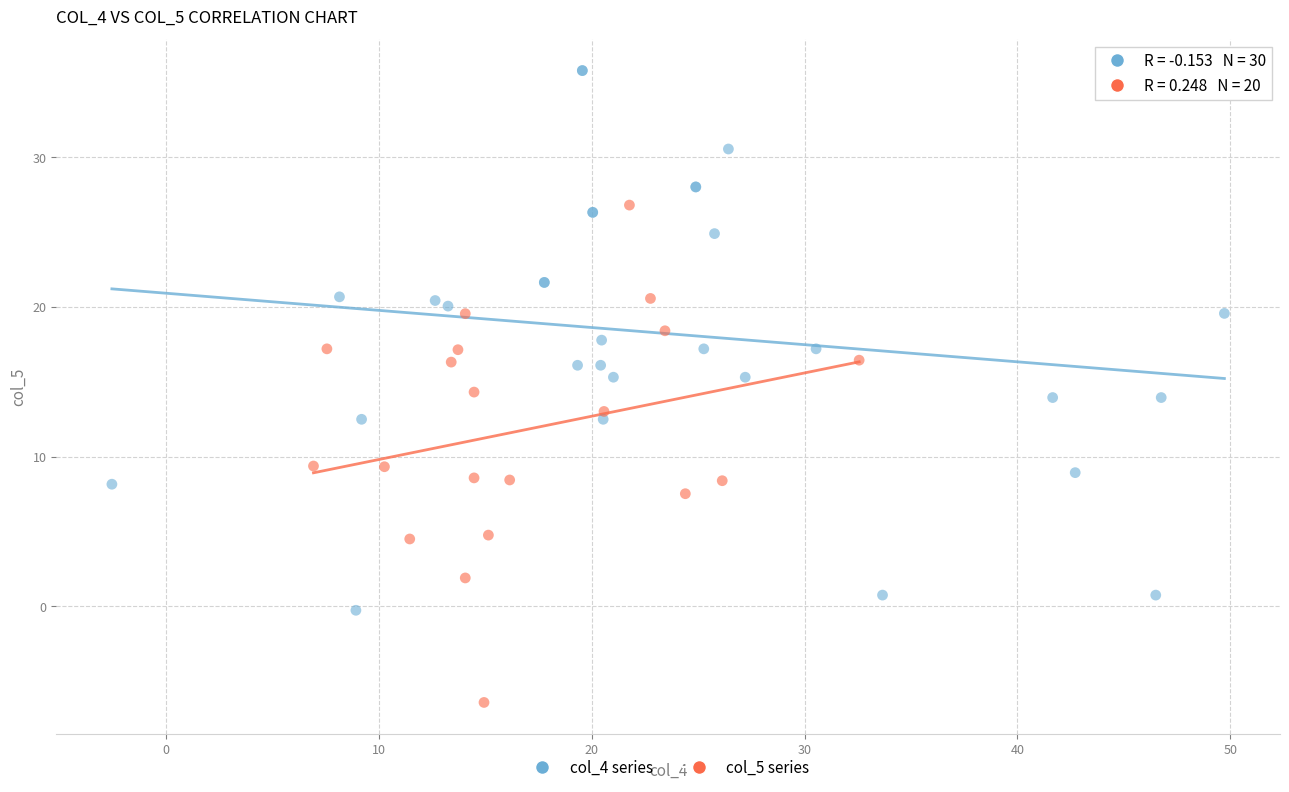

Which series contains the lowest Y value?

col_5 series